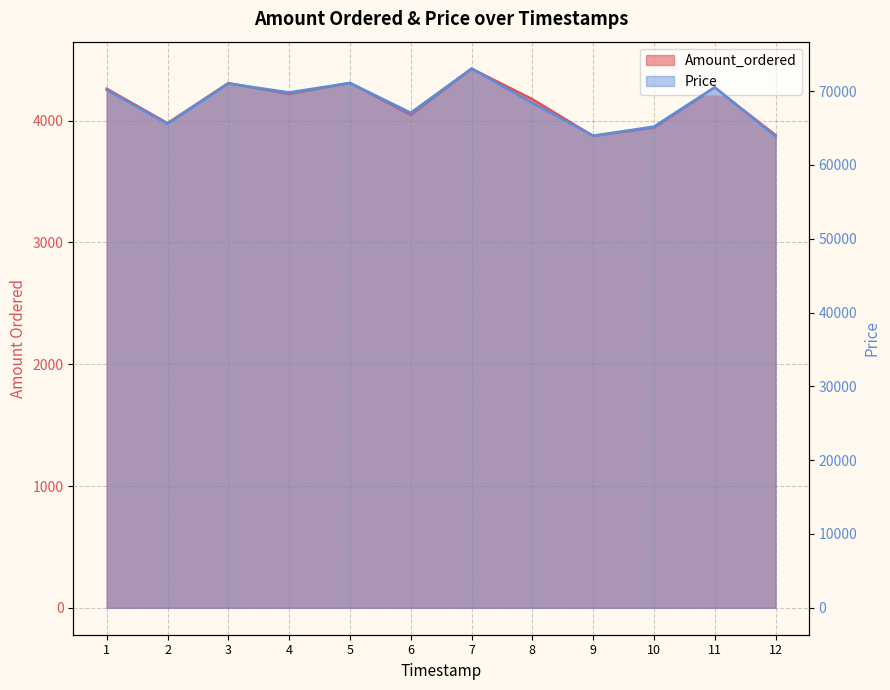

How many lines are shown in the chart?

2